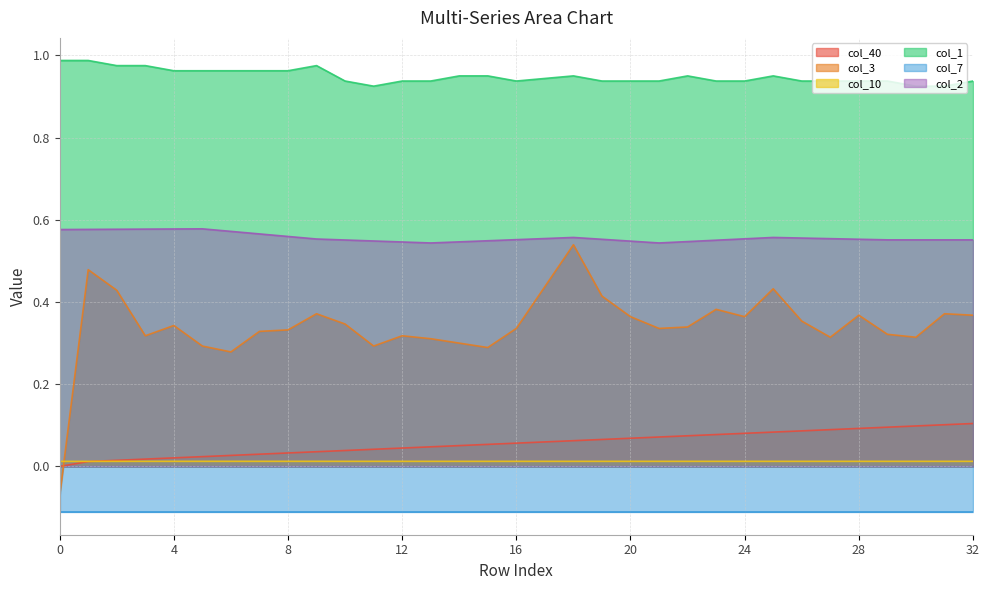

The col_2 series shows 0.3 at 21. True or false?

False